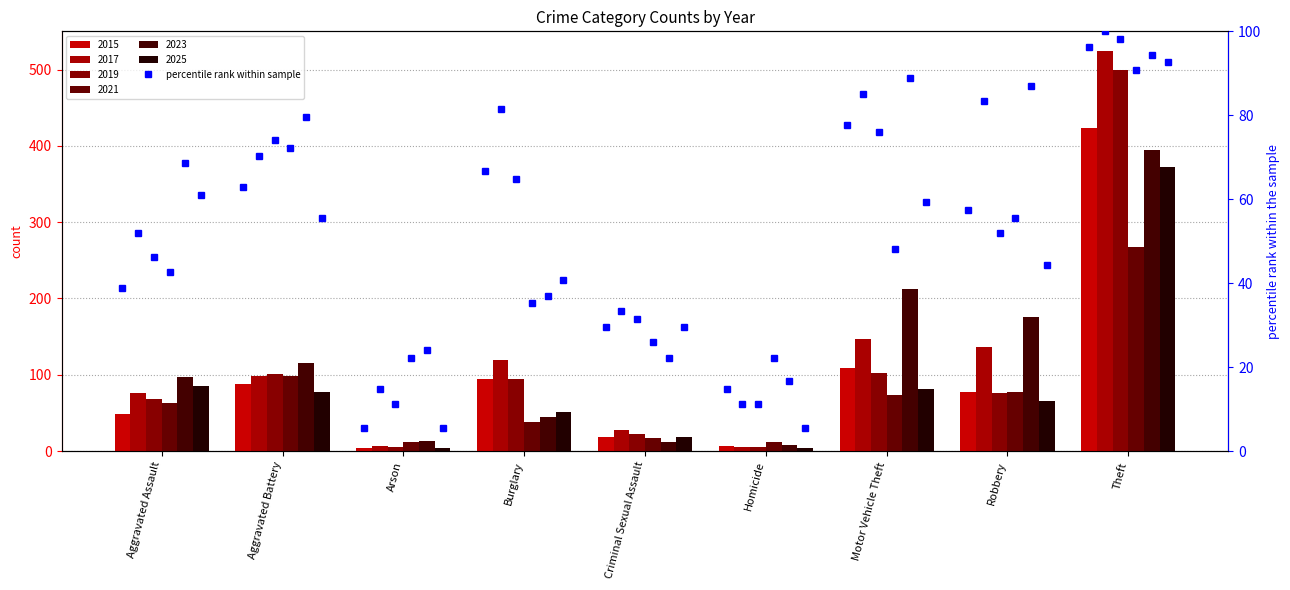

How many data points in 2015 are less than 78?

4